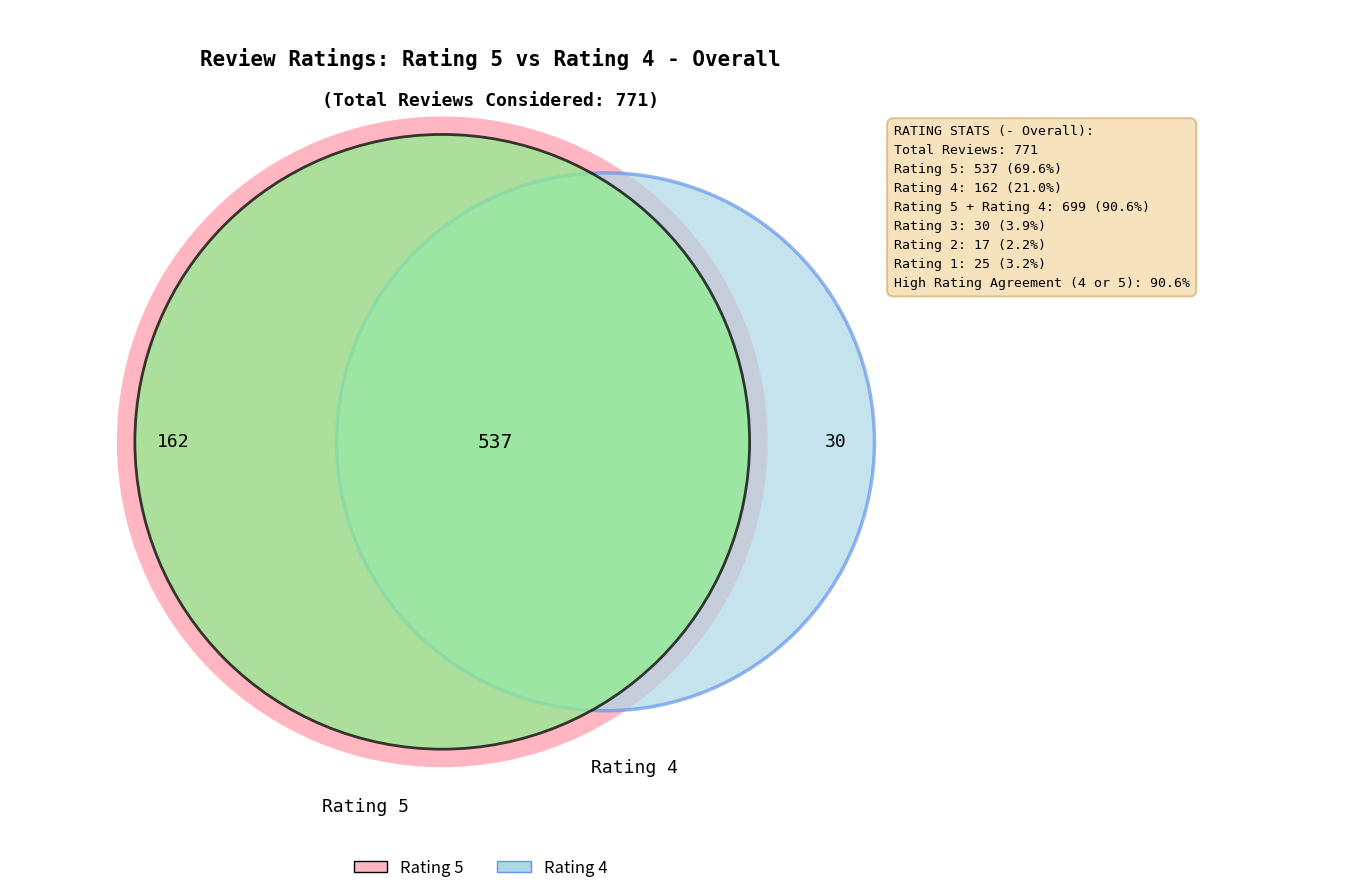

True or false: 3 accounts for 15% of the total.

False